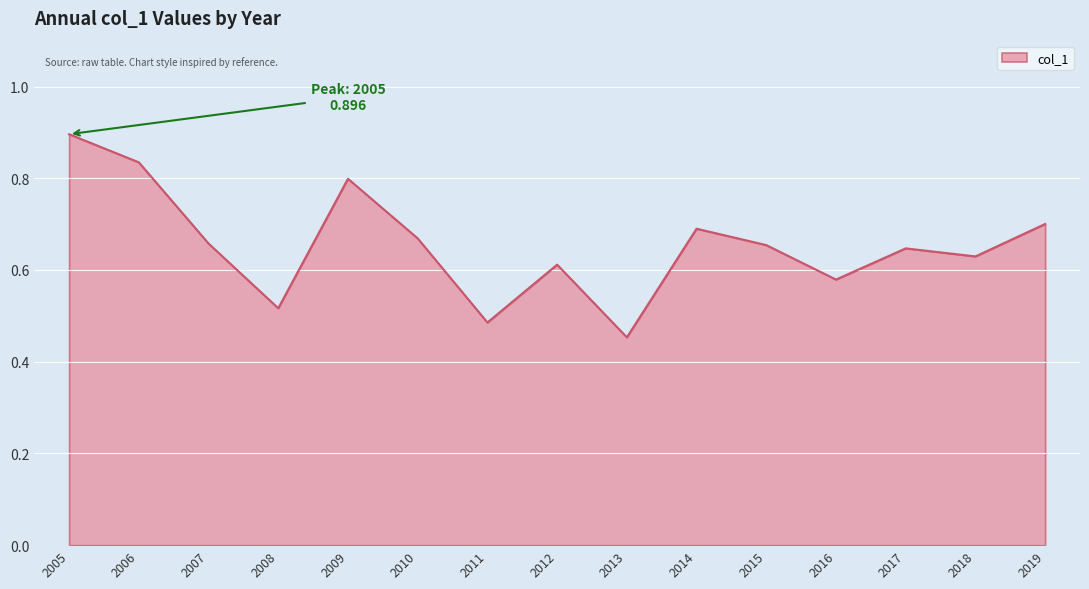

How many values are between 0 and 1?

15